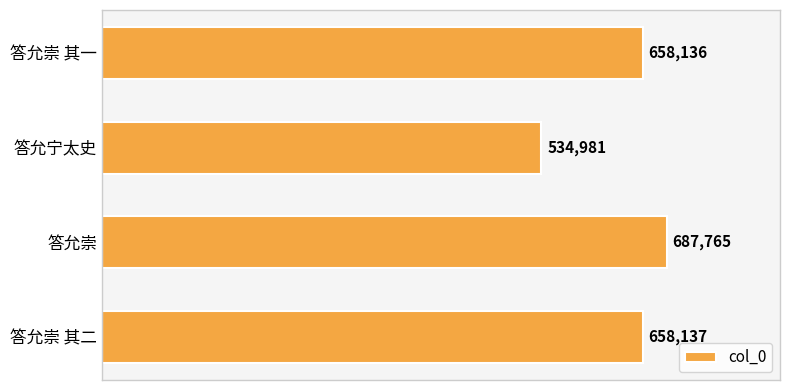

The value at 答允崇 is 359994. True or false?

False